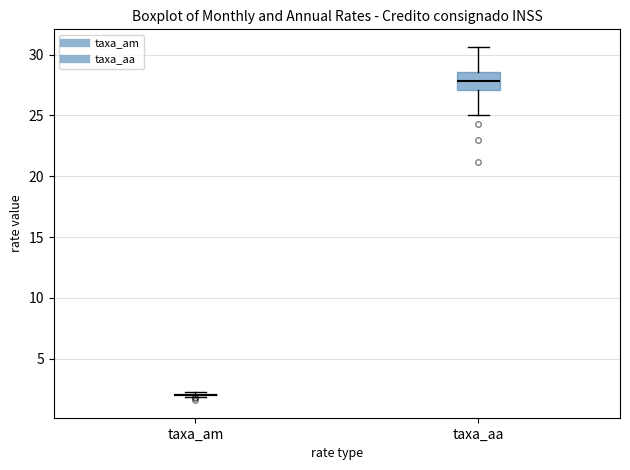

Comparing the boxes themselves (not the whiskers), which one is the tallest?

taxa_aa